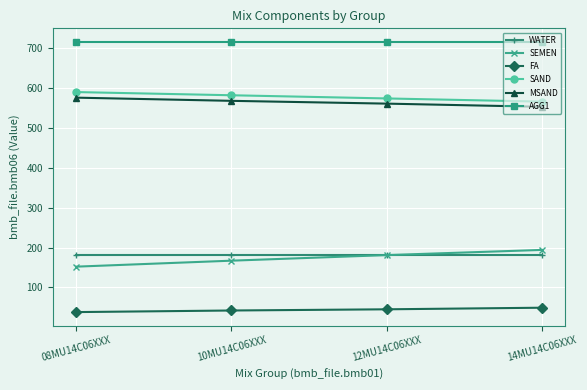

True or false: MSAND has a value of 553 at 14MU14C06XXX.

True